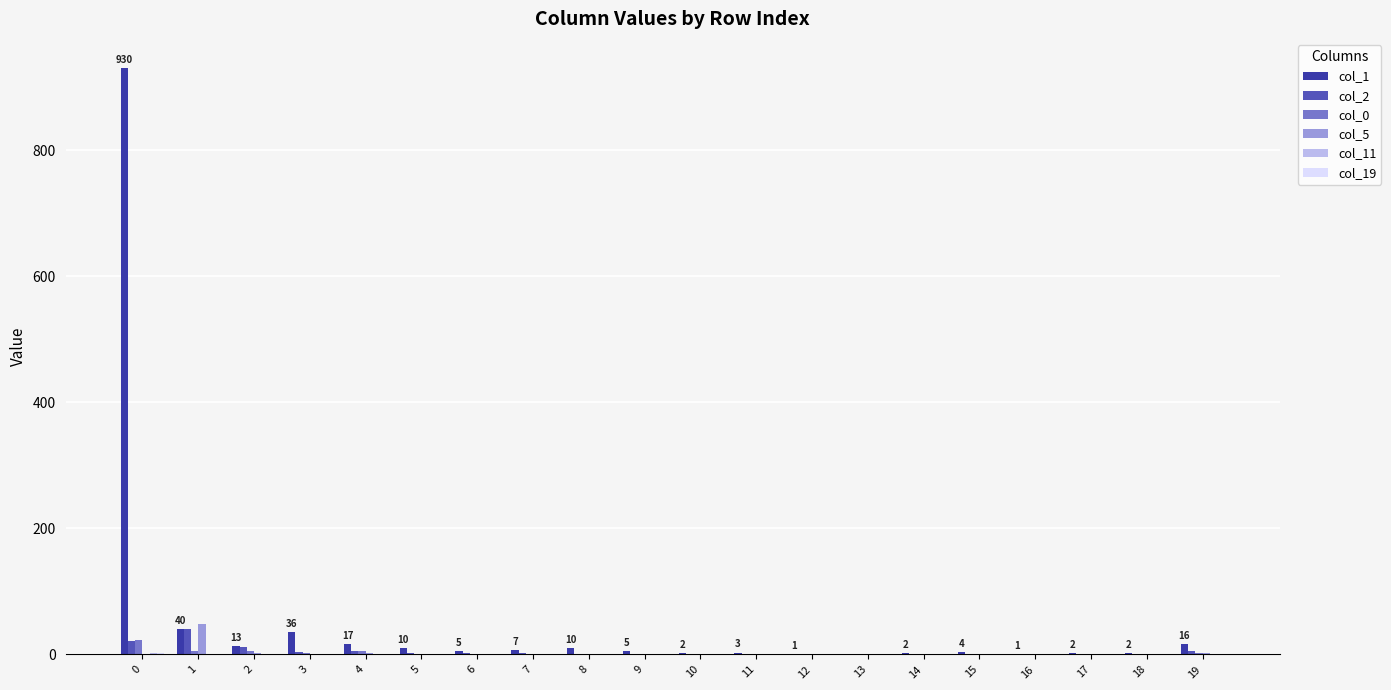

What is the spread (max minus min) of values at 3?

36